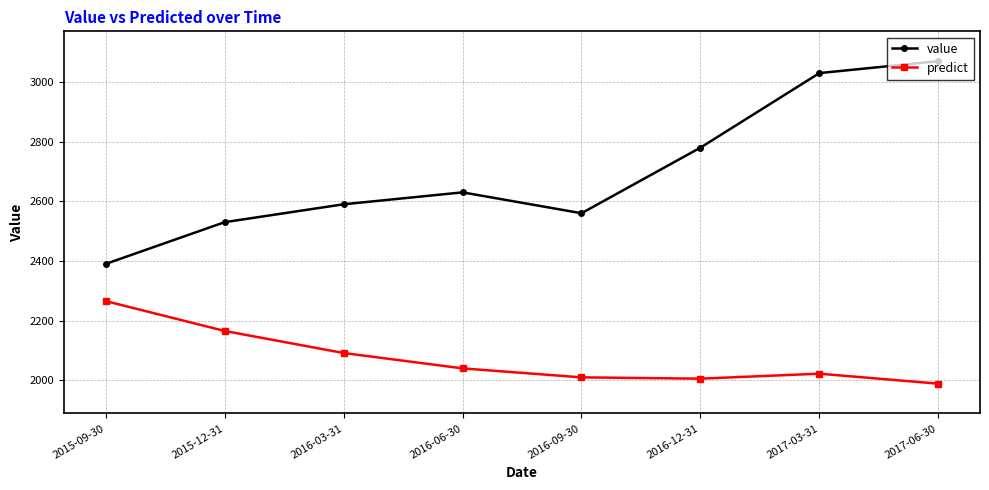

What is the label of the 3rd point from the right?

2016-12-31